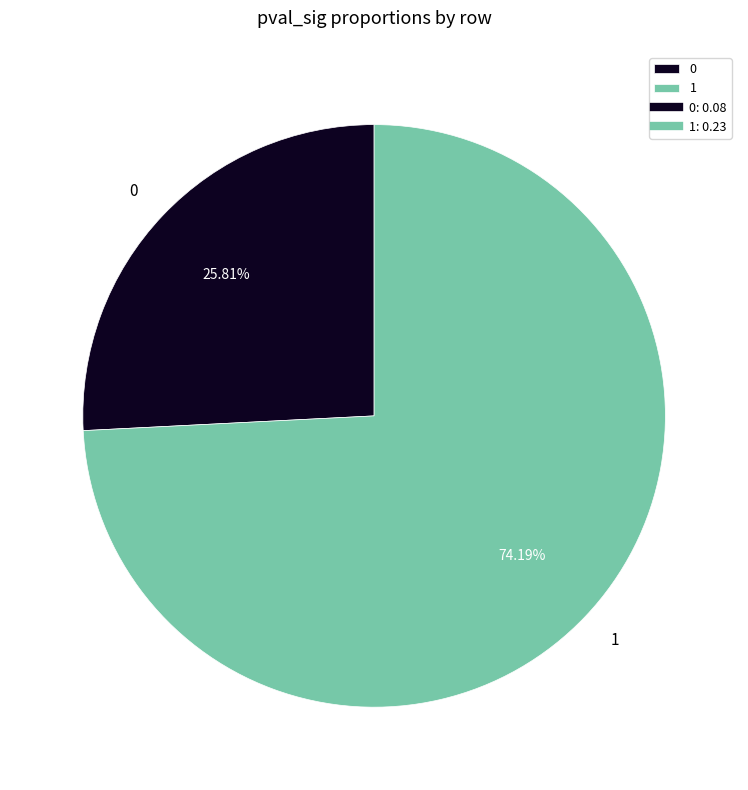

To the nearest percent, what percentage of the pie is 0?

26%